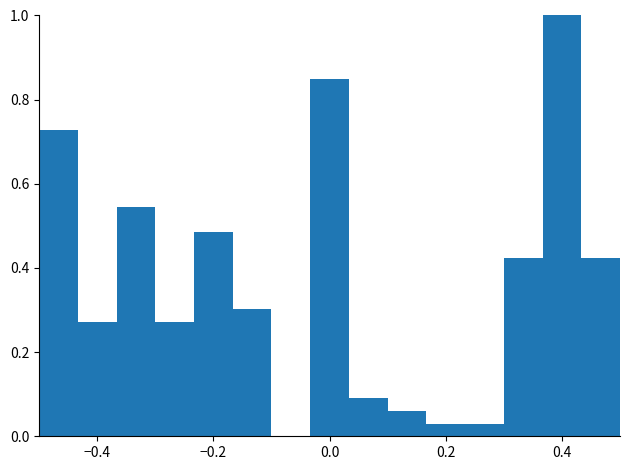

Around what value on the x-axis is the tallest bar? Give the approximate position of its centre, as read against the axis.

0.40